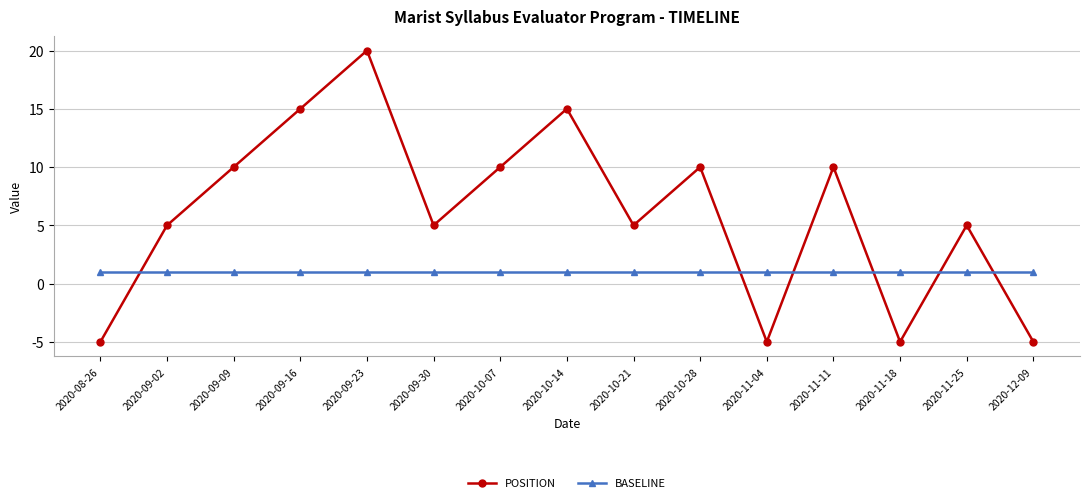

At 2020-09-16, list the series in order from largest to smallest.

POSITION, BASELINE